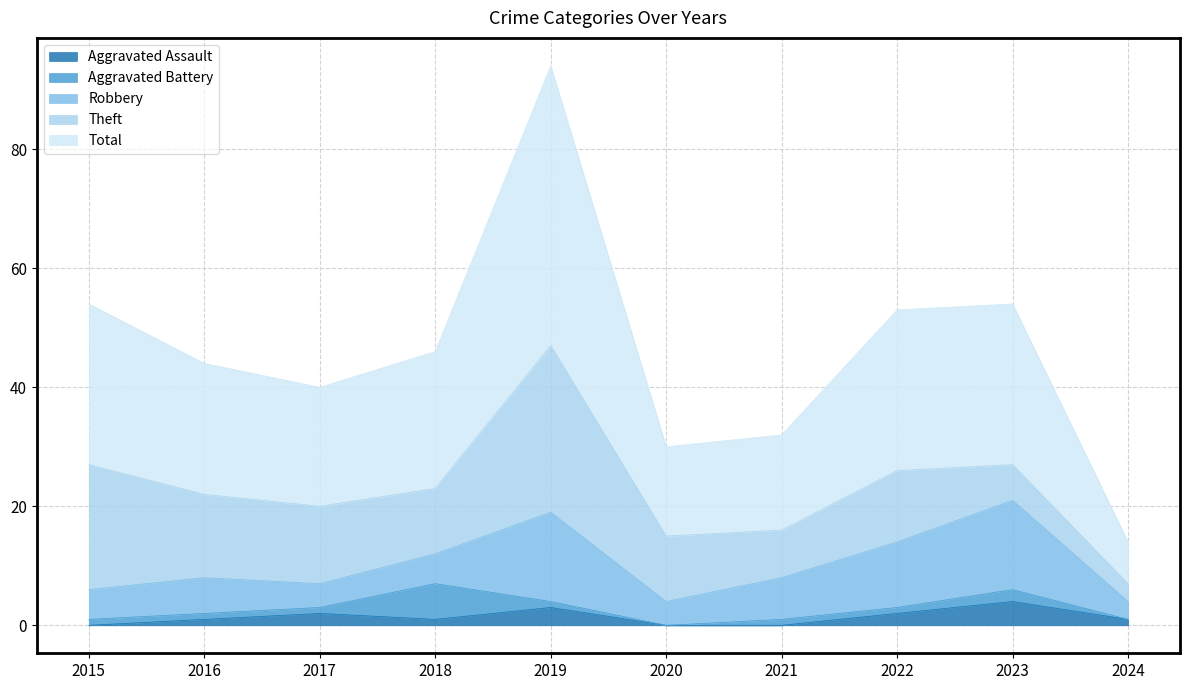

Where is Total nearest to the value 27?

2015